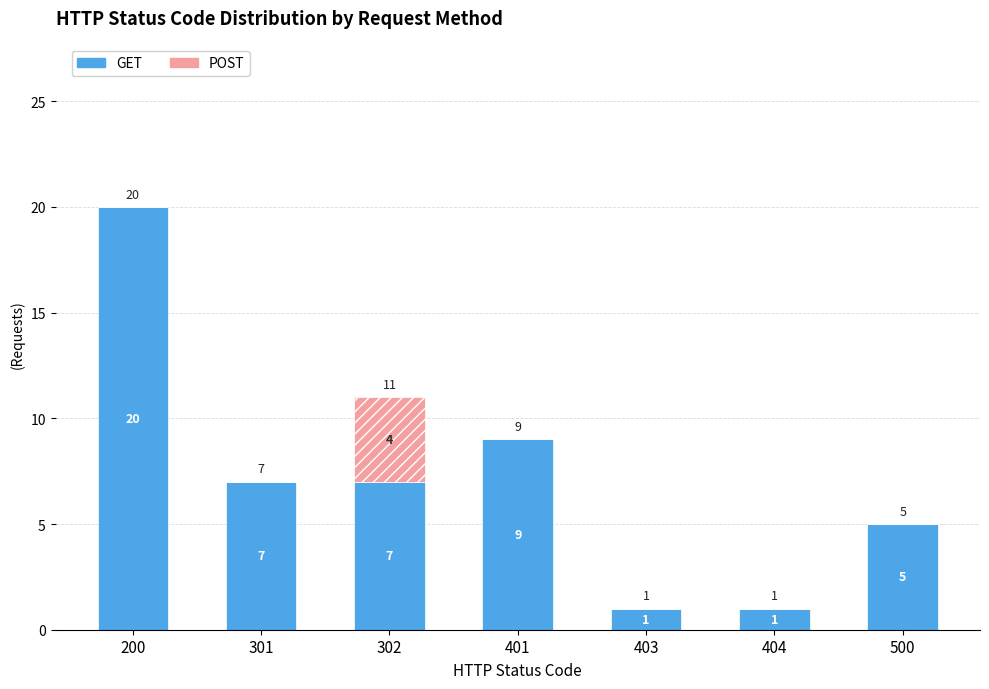

The value of GET at 404 is 1. True or false?

True